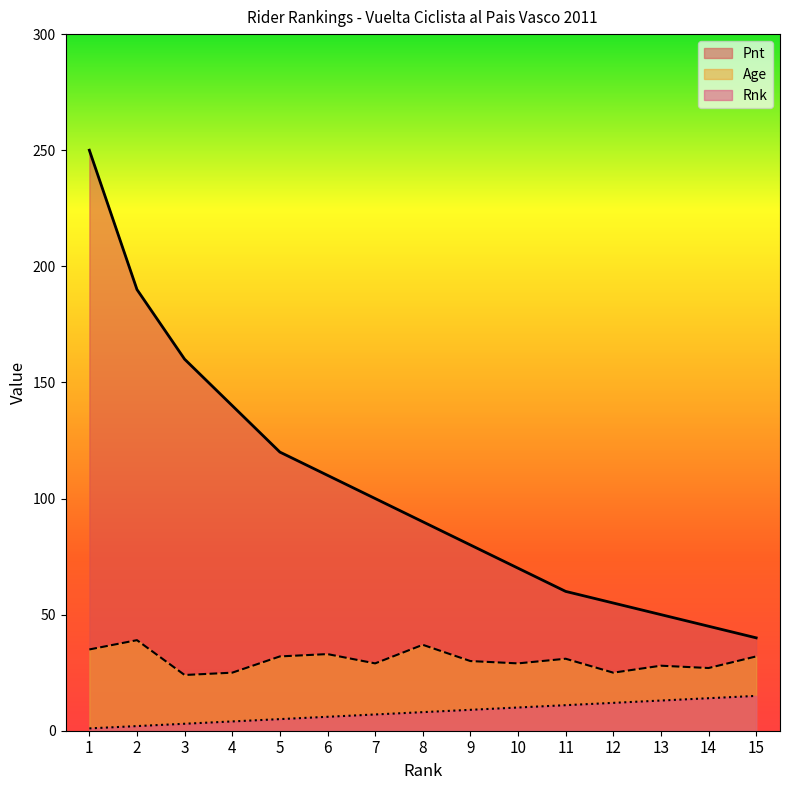

At how many categories does at least one series exceed 43?

14